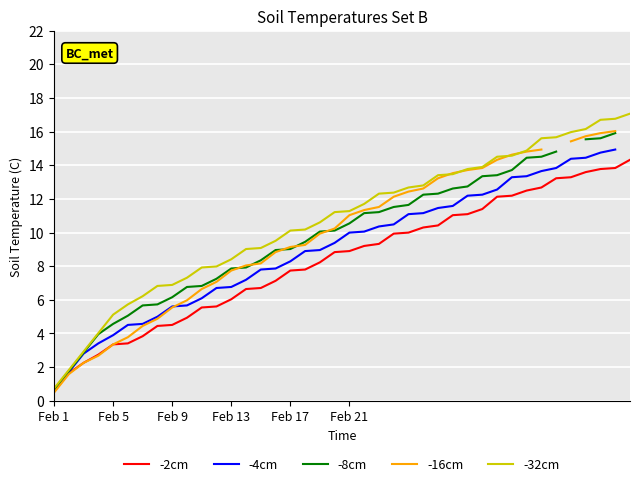

What are all the series names shown in the legend?

-2cm, -4cm, -8cm, -16cm, -32cm